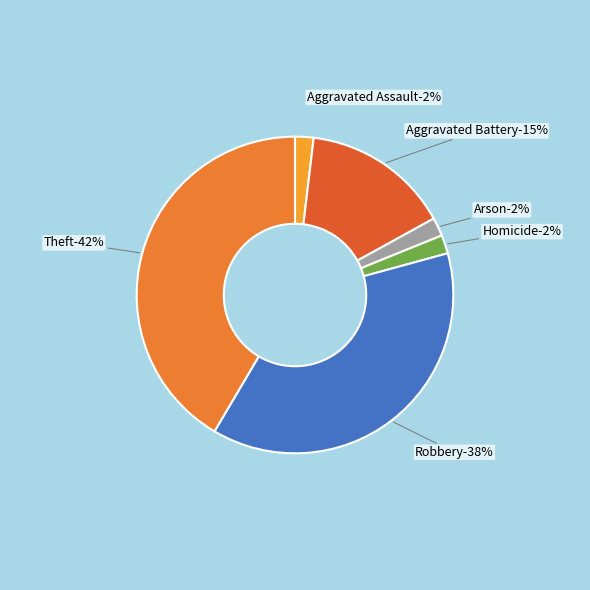

To the nearest percent, what percentage of the pie is Homicide?

2%